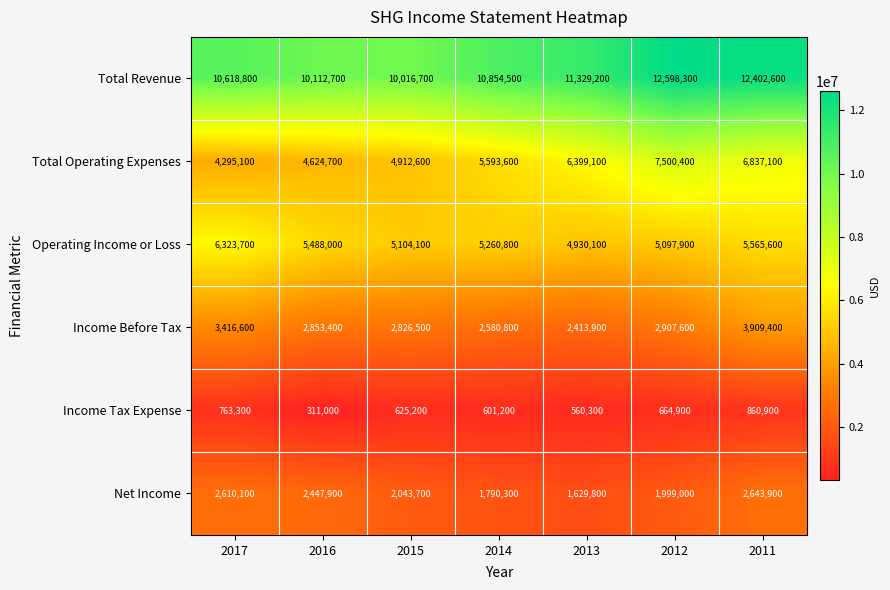

True or false: Net Income has a value of 2769384 at 2012.

False